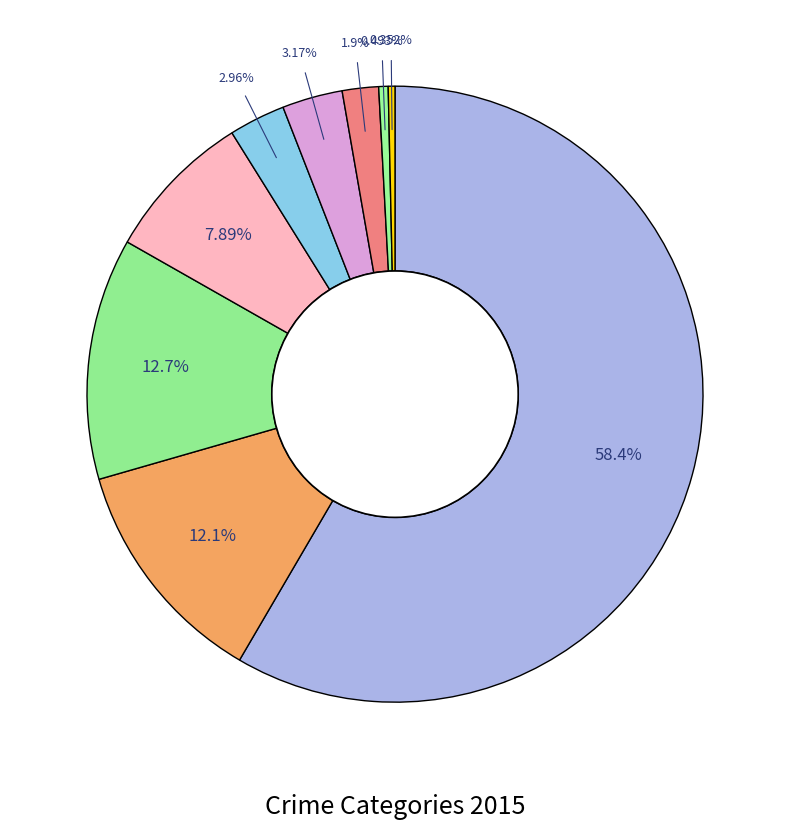

Does any single category account for the majority?

Yes